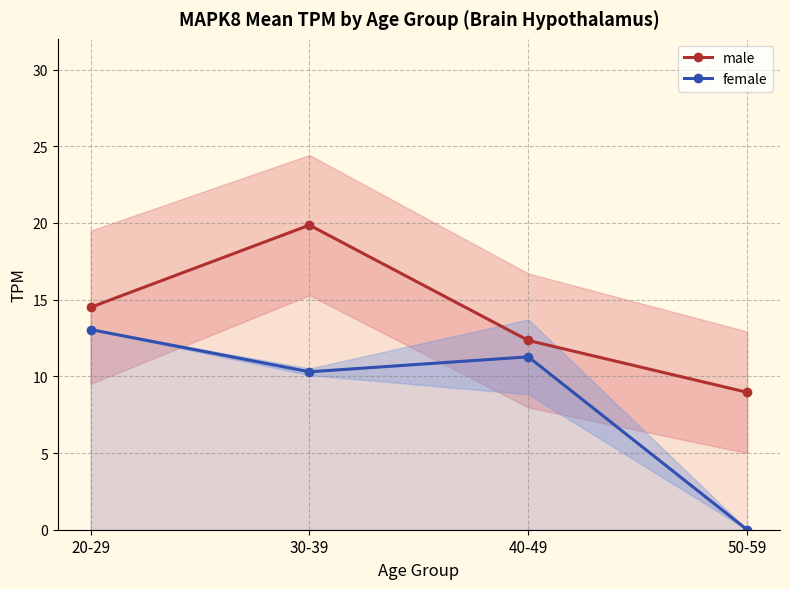

Between 20-29 and 40-49, which series saw the biggest shift?

male